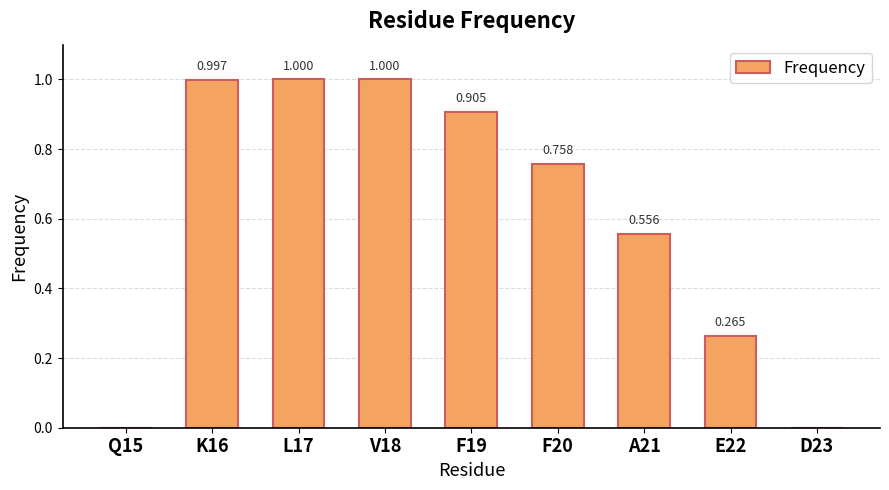

Reading left to right, transcribe all the data shown in this chart.

Q15=0.0	K16=1.0	L17=1.0	V18=1.0	F19=0.9	F20=0.8	A21=0.6	E22=0.3	D23=0.0